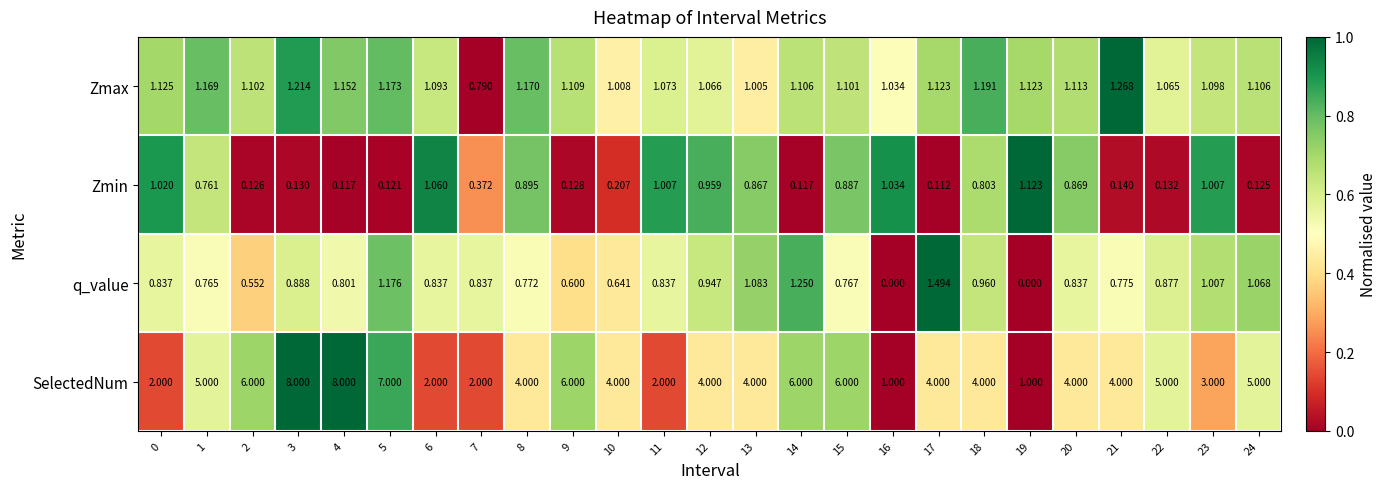

Between 5 and 14, which series saw the biggest shift?

SelectedNum